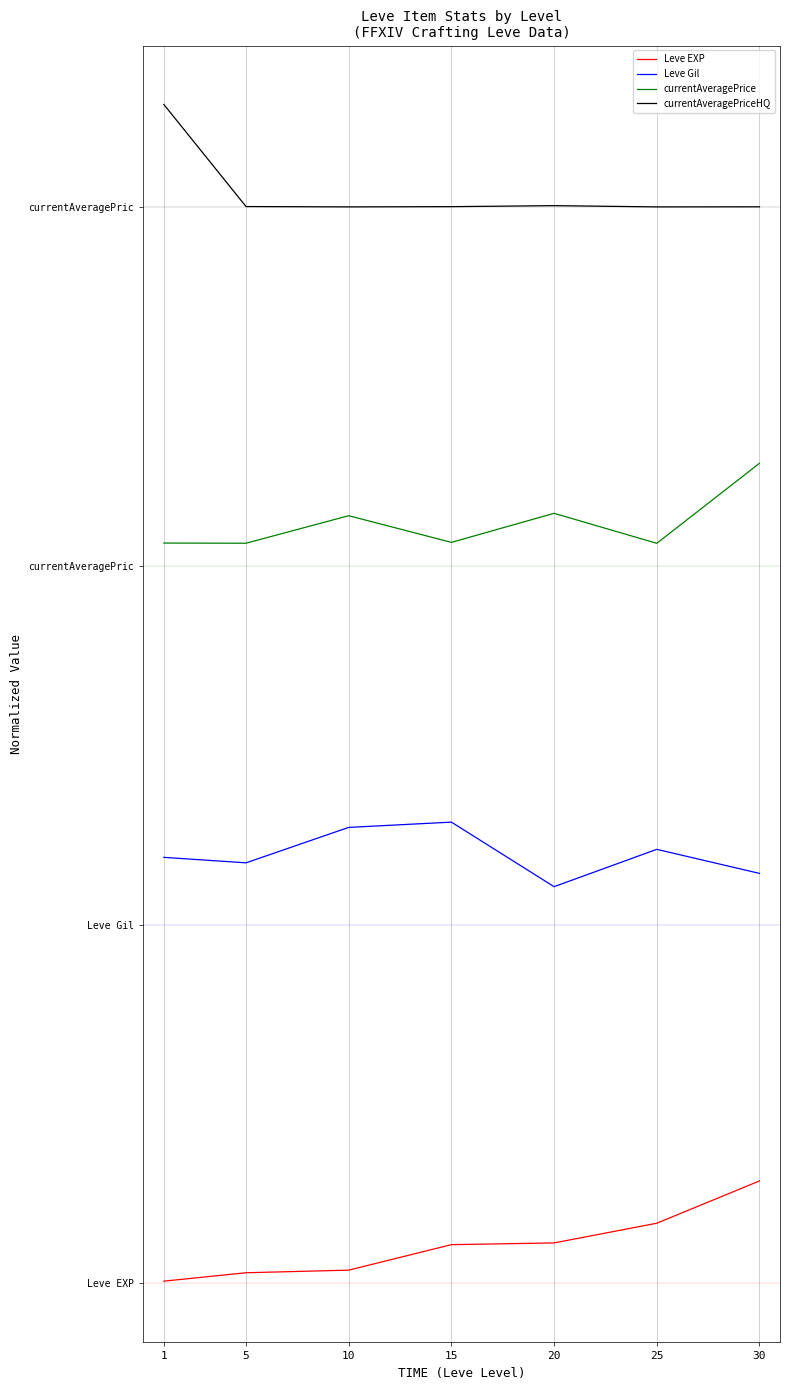

The value of currentAveragePriceHQ at 5 is 10.5. True or false?

True